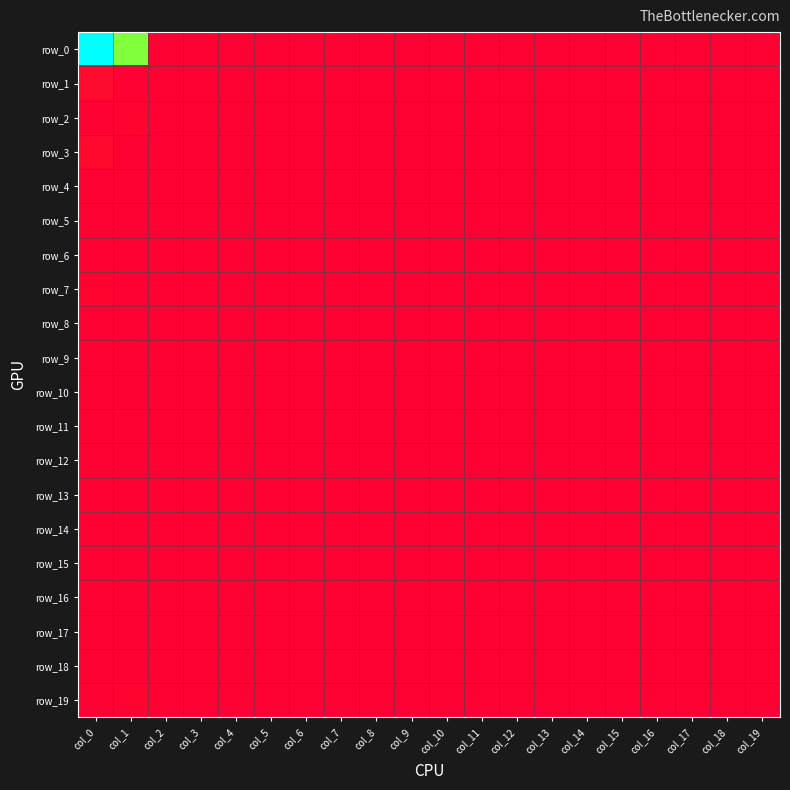

Reading left to right, what are all the values shown in this chart?

row_0: 212	132	0	0	0	0	0	0	0	0	0	0	0	0	0	0	0	0	0	0
row_1: 6	1	0	0	0	0	0	0	0	0	0	0	0	0	0	0	0	0	0	0
row_2: 1	2	0	0	0	0	0	0	0	0	0	0	0	0	0	0	0	0	0	0
row_3: 5	0	0	0	0	0	0	0	0	0	0	0	0	0	0	0	0	0	0	0
row_4: 1	0	0	0	0	0	0	0	0	0	0	0	0	0	0	0	0	0	0	0
row_5: 0	0	0	0	0	0	0	0	0	0	0	0	0	0	0	0	0	0	0	0
row_6: 1	0	0	0	0	0	0	0	0	0	0	0	0	0	0	0	0	0	0	0
row_7: 2	0	0	0	0	0	0	0	0	0	0	0	0	0	0	0	0	0	0	0
row_8: 0	0	0	0	0	0	0	0	0	0	0	0	0	0	0	0	0	0	0	0
row_9: 0	0	0	0	0	0	0	0	0	0	0	0	0	0	0	0	0	0	0	0
row_10: 0	0	0	0	0	0	0	0	0	0	0	0	0	0	0	0	0	0	0	0
row_11: 0	1	0	0	0	0	0	0	0	0	0	0	0	0	0	0	0	0	0	0
row_12: 0	0	0	0	0	0	0	0	0	0	0	0	0	0	0	0	0	0	0	0
row_13: 0	0	0	0	0	0	0	0	0	0	0	0	0	0	0	0	0	0	0	0
row_14: 0	0	0	0	0	0	0	0	0	0	0	0	0	0	0	0	0	0	0	0
row_15: 0	0	0	0	0	0	0	0	0	0	0	0	0	0	0	0	0	0	0	0
row_16: 0	0	0	0	0	0	0	0	0	0	0	0	0	0	0	0	0	0	0	0
row_17: 0	0	0	0	0	0	0	0	0	0	0	0	0	0	0	0	0	0	0	0
row_18: 0	0	0	0	0	0	0	0	0	0	0	0	0	0	0	0	0	0	0	0
row_19: 1	2	0	0	0	0	0	0	0	0	0	0	0	0	0	0	0	0	0	0